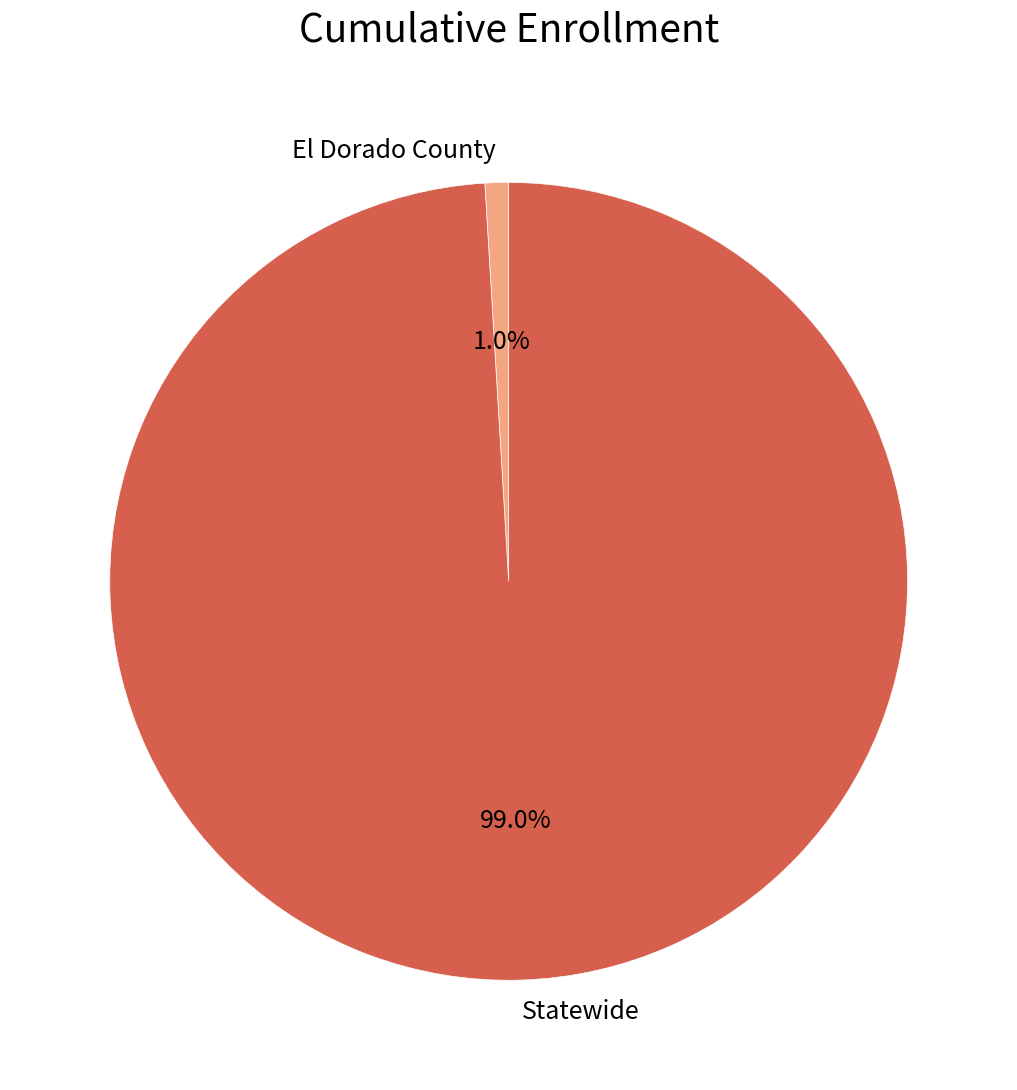

To the nearest percent, what is the combined percentage of El Dorado County and Statewide?

100%